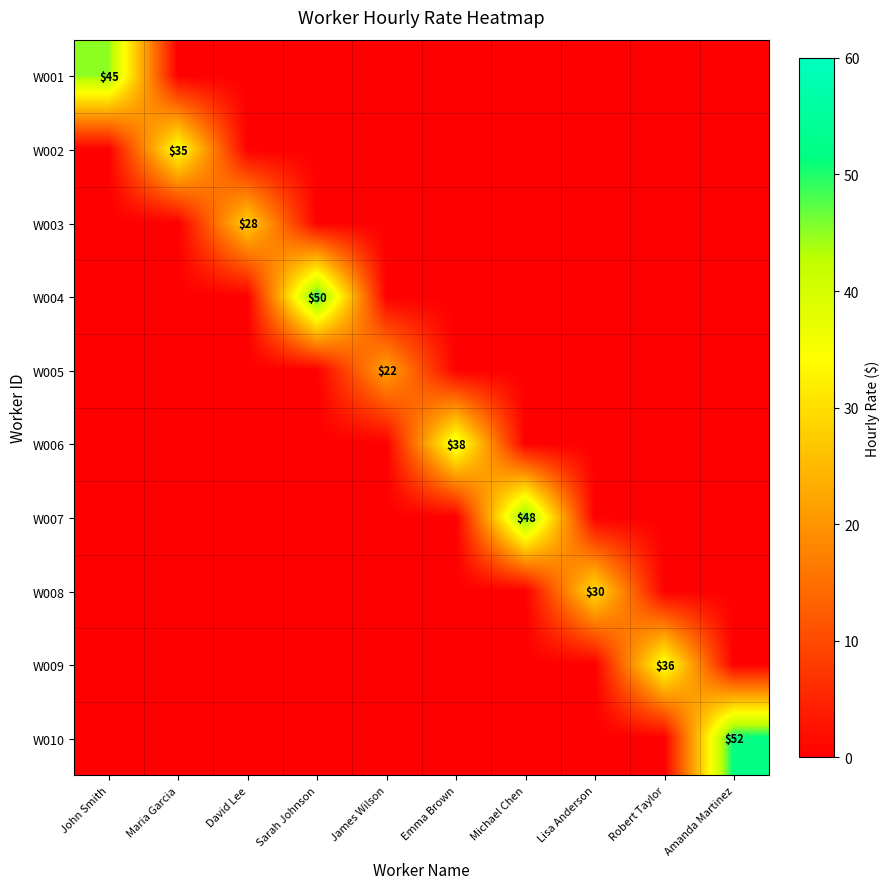

Count the number of categories in the chart.

10